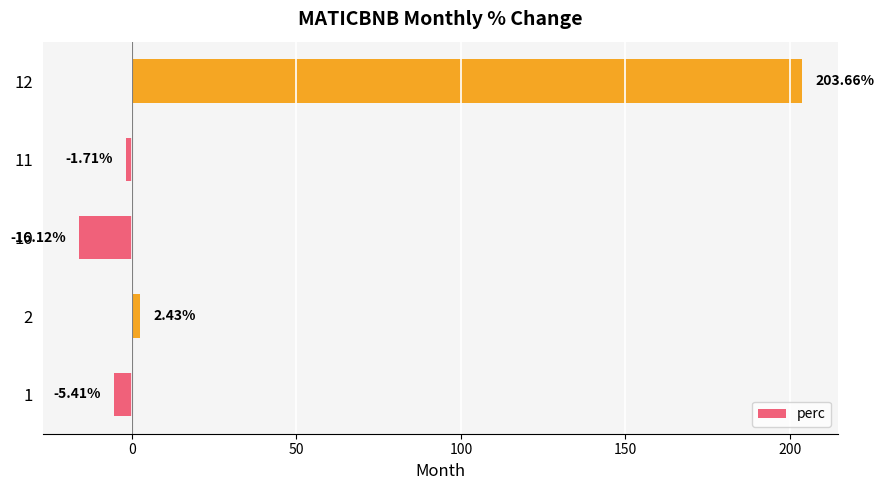

List the labels in order of value, smallest first.

10, 1, 11, 2, 12